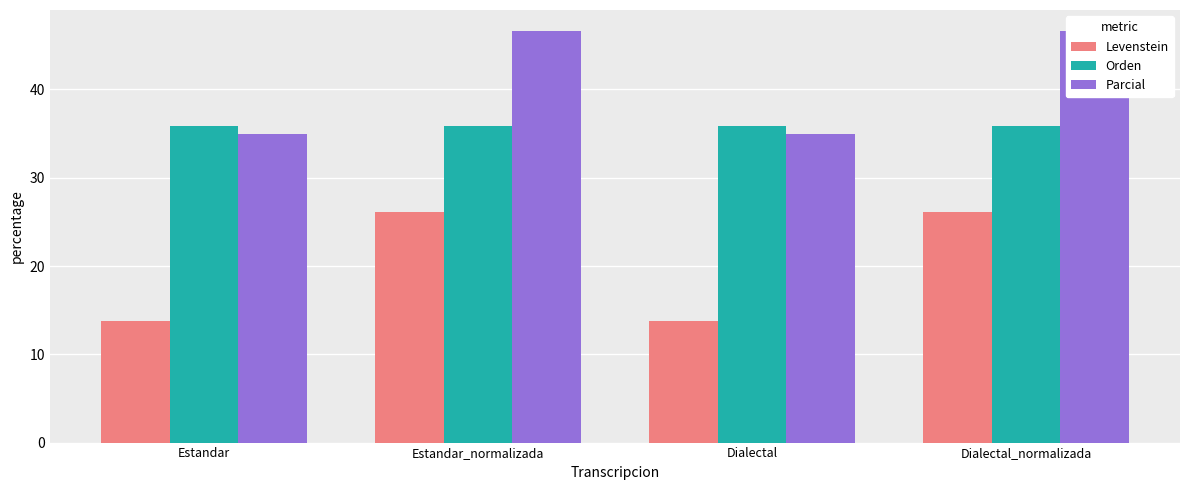

How many values in the Levenstein series are below 26?

2